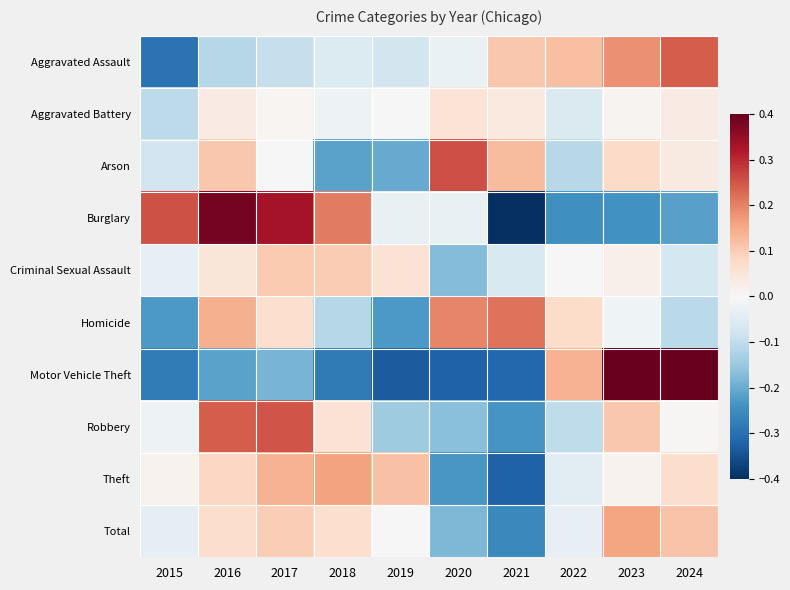

Reading left to right, extract all data points from this chart.

Aggravated Assault: 2015=-0.3	2016=-0.1	2017=-0.1	2018=-0.1	2019=-0.1	2020=-0.0	2021=0.1	2022=0.1	2023=0.2	2024=0.2
Aggravated Battery: 2015=-0.1	2016=0.0	2017=0.0	2018=-0.0	2019=0.0	2020=0.1	2021=0.0	2022=-0.1	2023=0.0	2024=0.0
Arson: 2015=-0.1	2016=0.1	2017=0.0	2018=-0.2	2019=-0.2	2020=0.3	2021=0.1	2022=-0.1	2023=0.1	2024=0.0
Burglary: 2015=0.3	2016=0.4	2017=0.3	2018=0.2	2019=-0.0	2020=-0.0	2021=-0.4	2022=-0.2	2023=-0.2	2024=-0.2
Criminal Sexual Assault: 2015=-0.0	2016=0.0	2017=0.1	2018=0.1	2019=0.1	2020=-0.2	2021=-0.1	2022=0.0	2023=0.0	2024=-0.1
Homicide: 2015=-0.2	2016=0.1	2017=0.1	2018=-0.1	2019=-0.2	2020=0.2	2021=0.2	2022=0.1	2023=-0.0	2024=-0.1
Motor Vehicle Theft: 2015=-0.3	2016=-0.2	2017=-0.2	2018=-0.3	2019=-0.3	2020=-0.3	2021=-0.3	2022=0.1	2023=1.2	2024=0.6
Robbery: 2015=-0.0	2016=0.2	2017=0.3	2018=0.1	2019=-0.1	2020=-0.2	2021=-0.2	2022=-0.1	2023=0.1	2024=0.0
Theft: 2015=0.0	2016=0.1	2017=0.1	2018=0.2	2019=0.1	2020=-0.2	2021=-0.3	2022=-0.0	2023=0.0	2024=0.1
Total: 2015=-0.0	2016=0.1	2017=0.1	2018=0.1	2019=-0.0	2020=-0.2	2021=-0.3	2022=-0.0	2023=0.2	2024=0.1